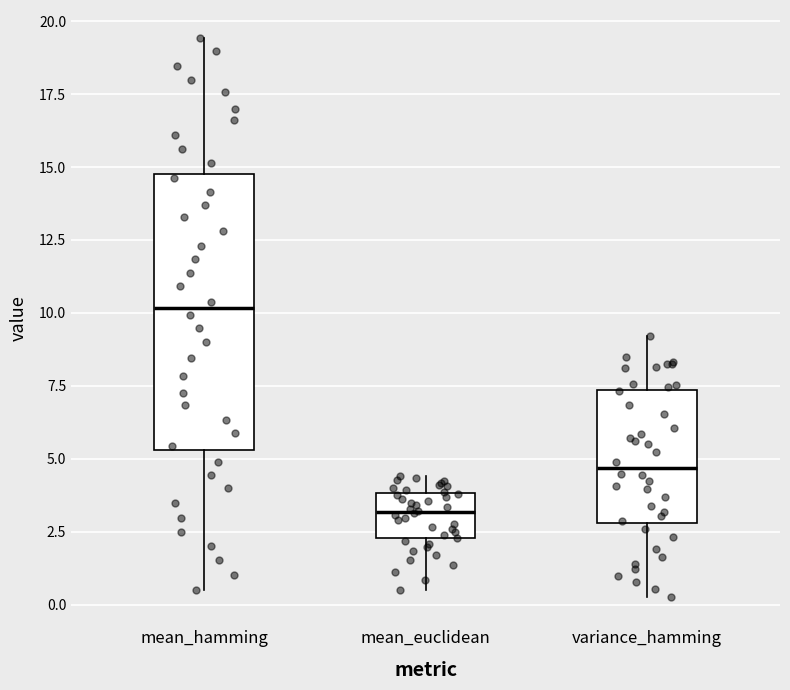

Where does the lower whisker of the box for mean_hamming end on the y-axis? The values are not printed on the chart, so give them approximately, as read against the axis.

0.5